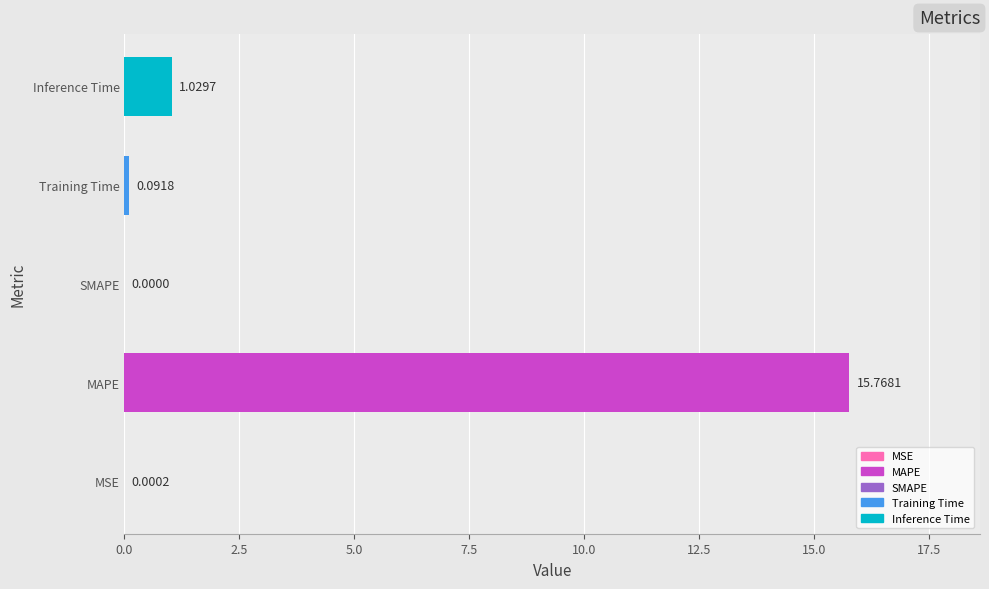

What is the change in value from MSE to Training Time?

+0.1